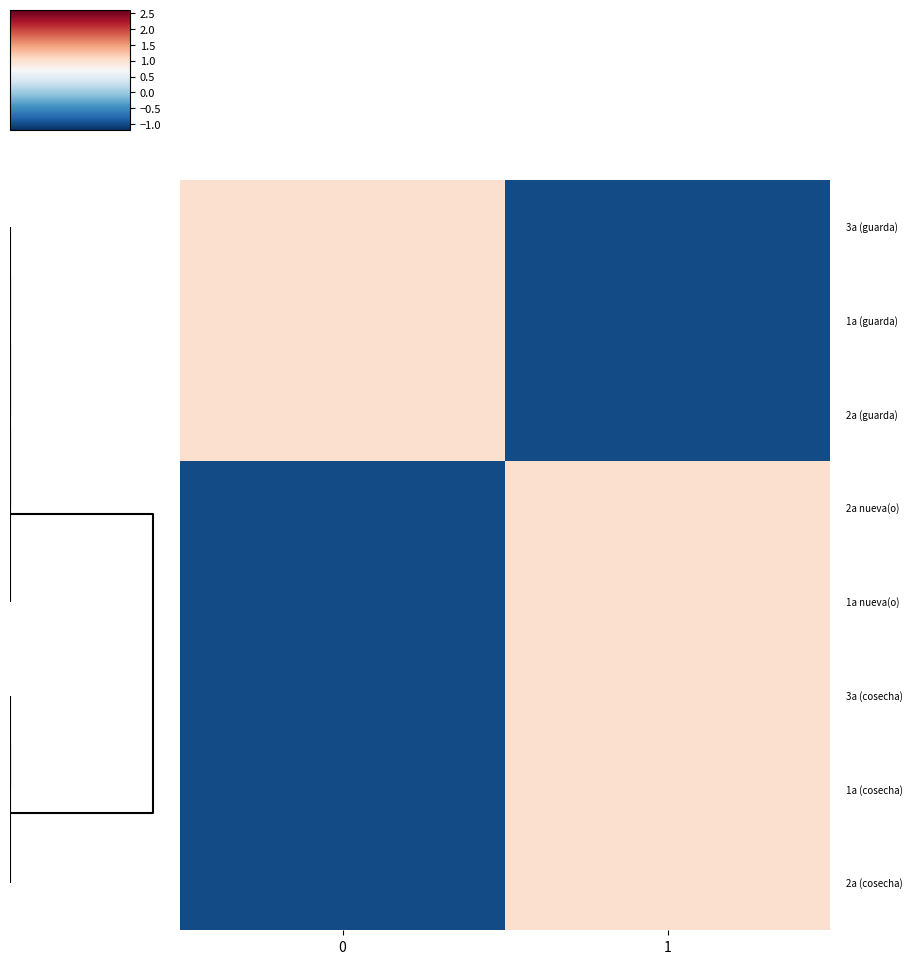

Count the number of data series in this chart.

8